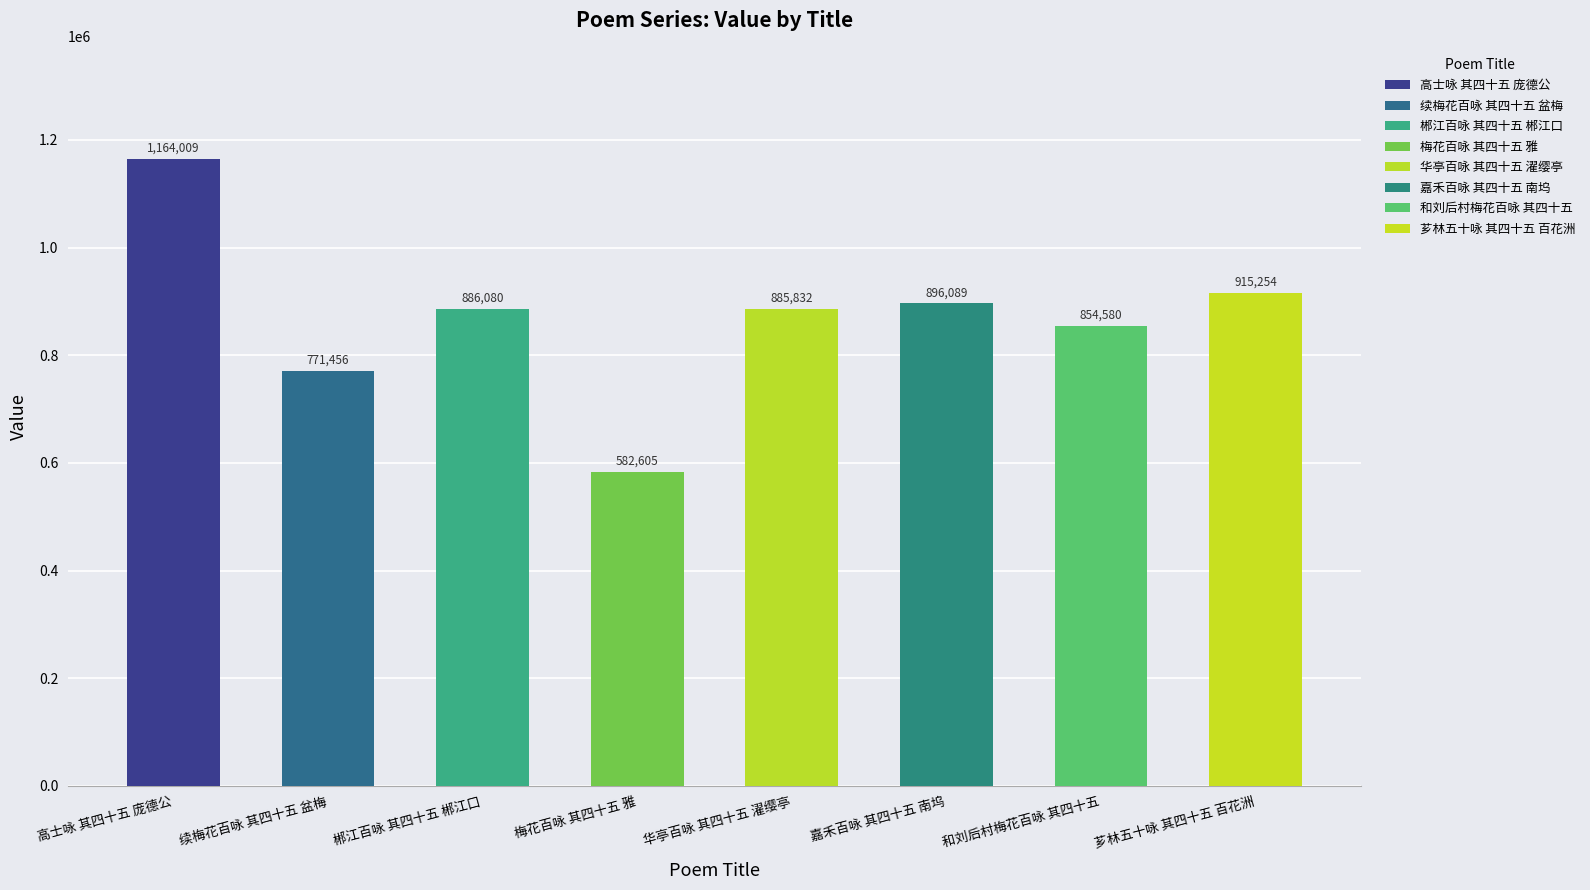

What is the minimum value shown in the chart?

582605